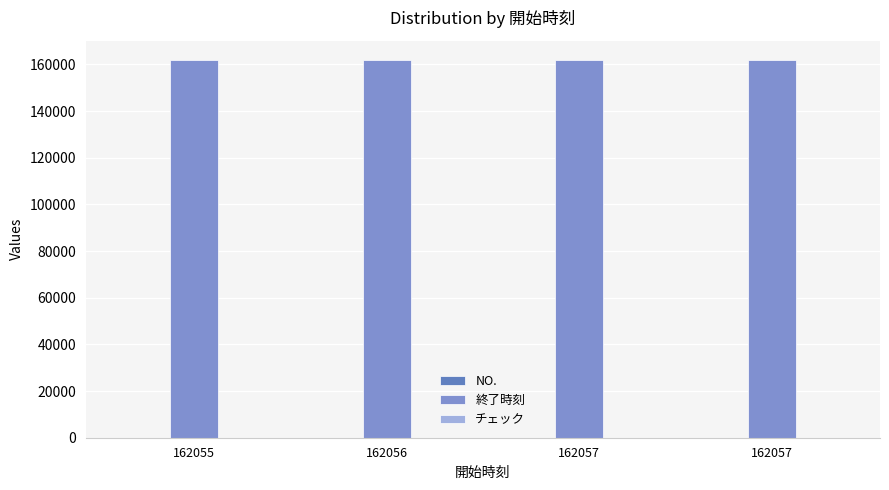

Are the bars grouped side by side (vs. stacked)?

Yes